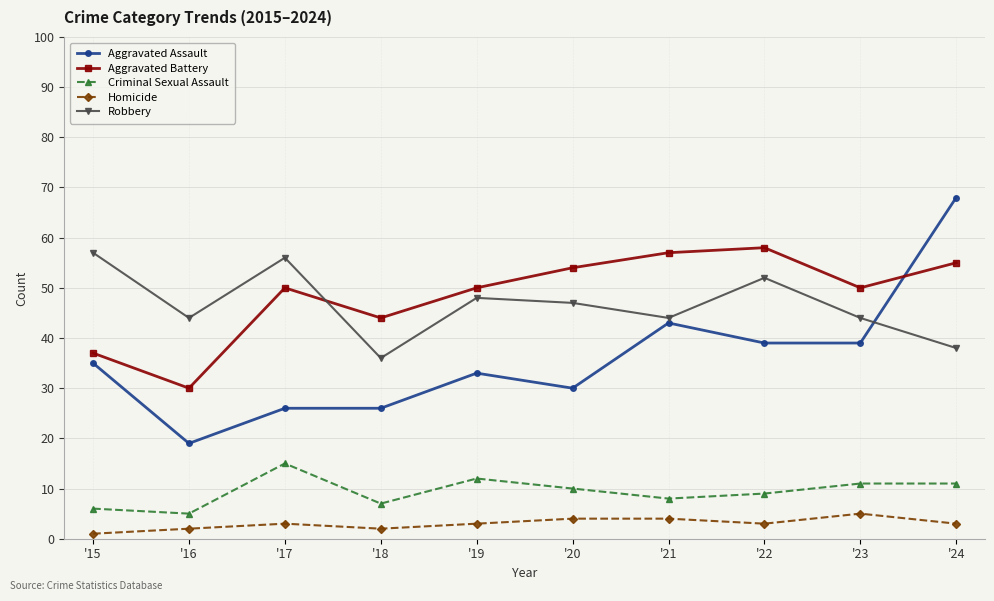

Which series has the largest range (max minus min)?

Aggravated Assault